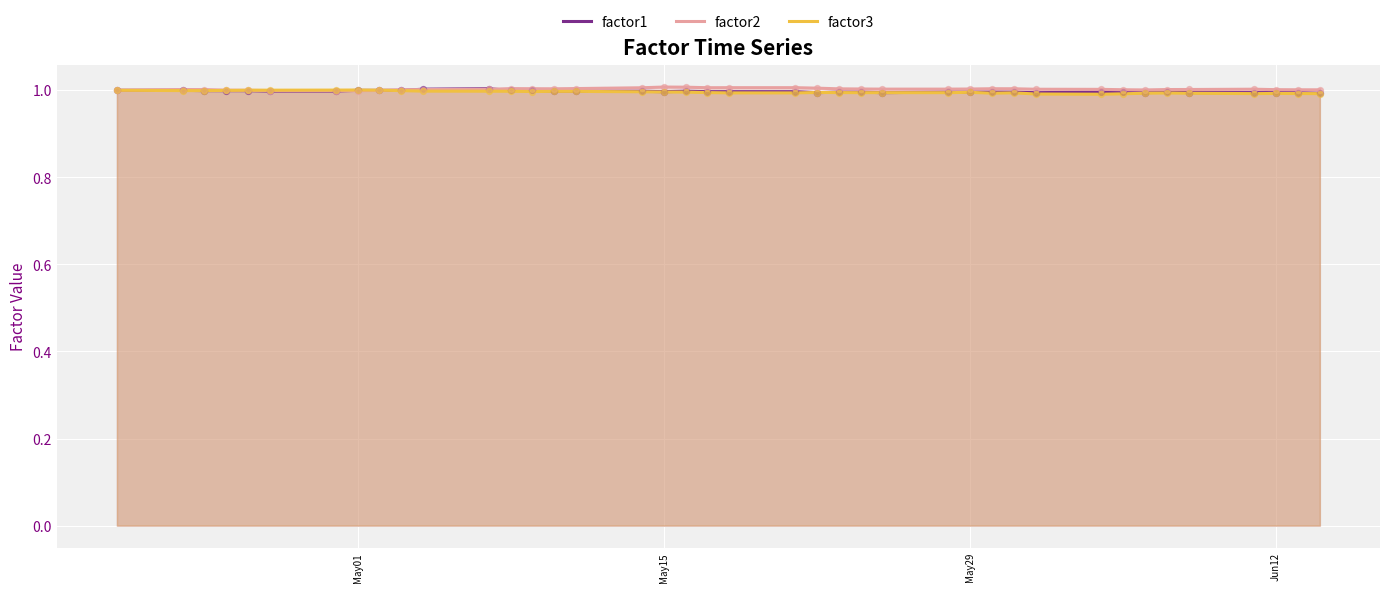

What is the maximum value for factor1?

1.0